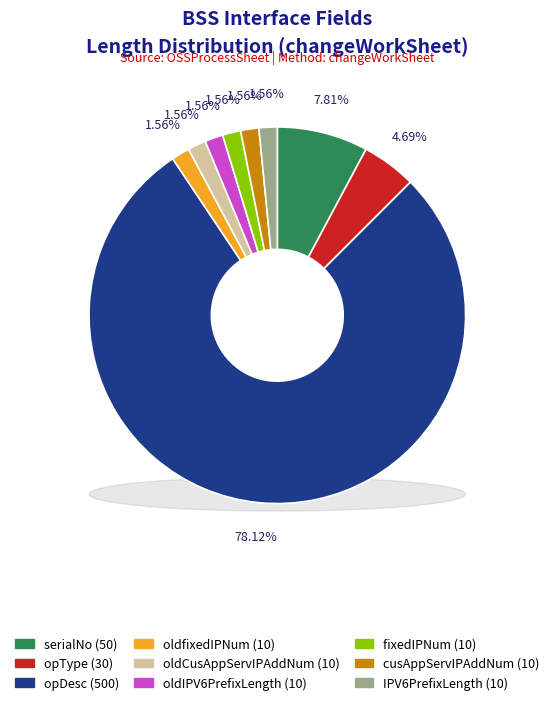

Which category accounts for the majority?

opDesc